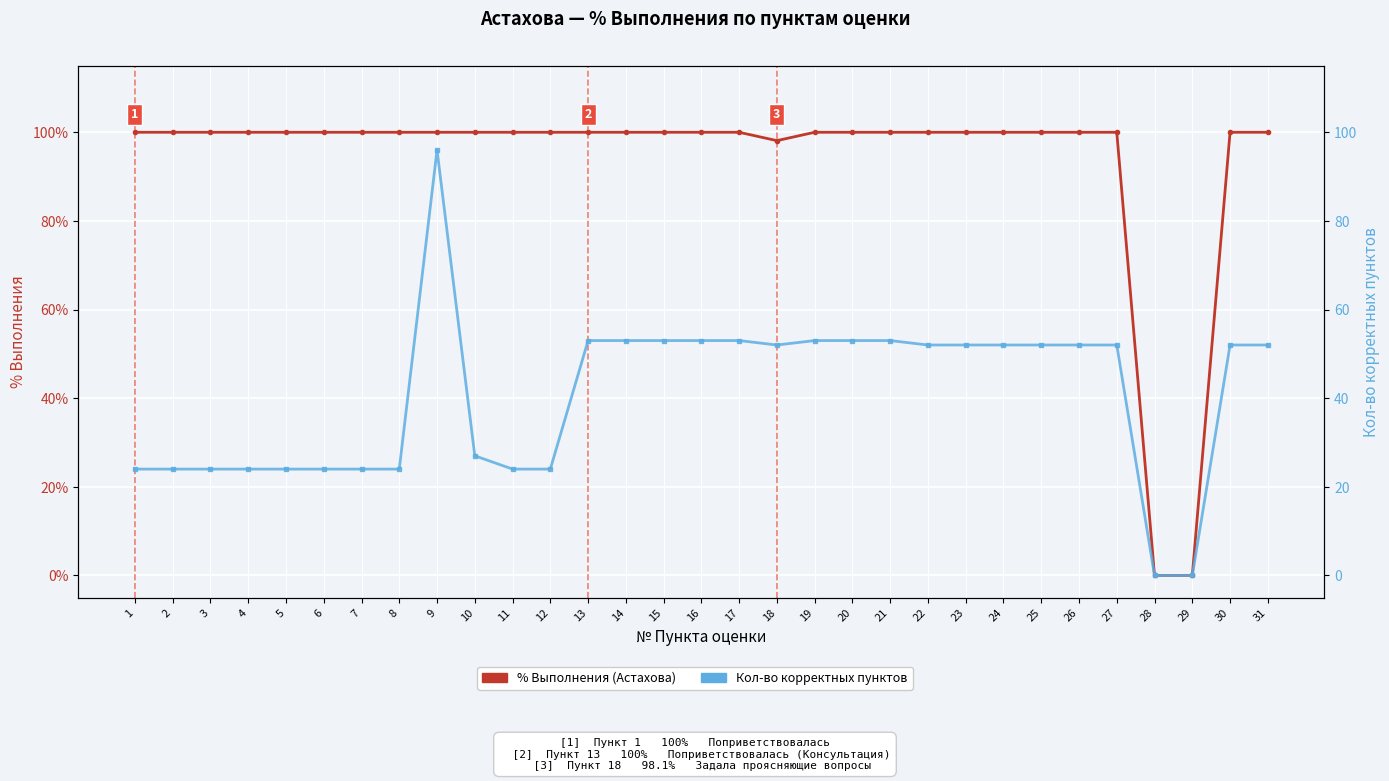

How many data points in Кол-во корректных пунктов are above 52?

9